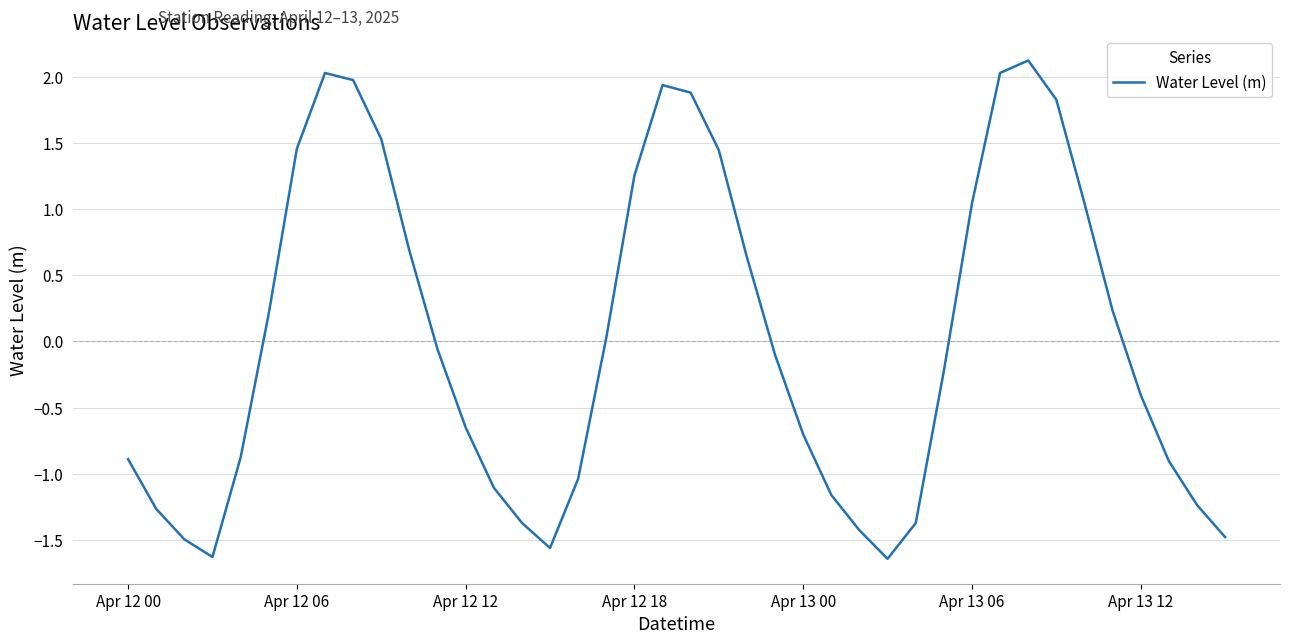

What is the difference between the maximum and minimum values?

3.8